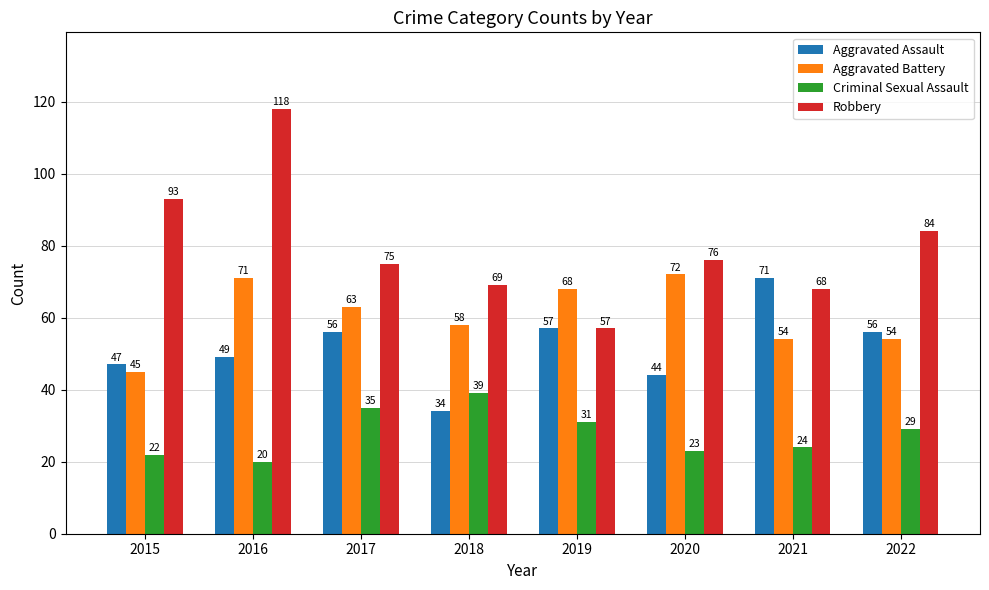

List the labels in order of Robbery value, largest first.

2016, 2015, 2022, 2020, 2017, 2018, 2021, 2019